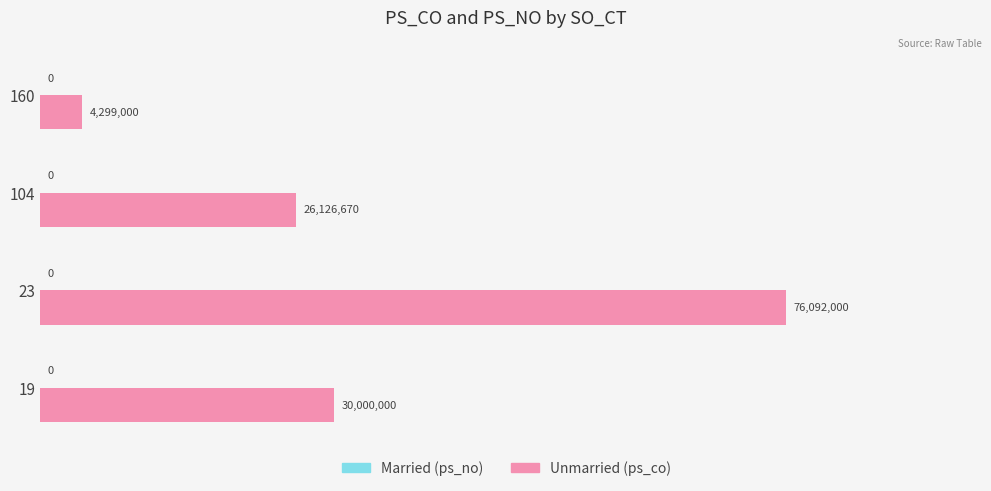

Does the chart contain any negative values?

No